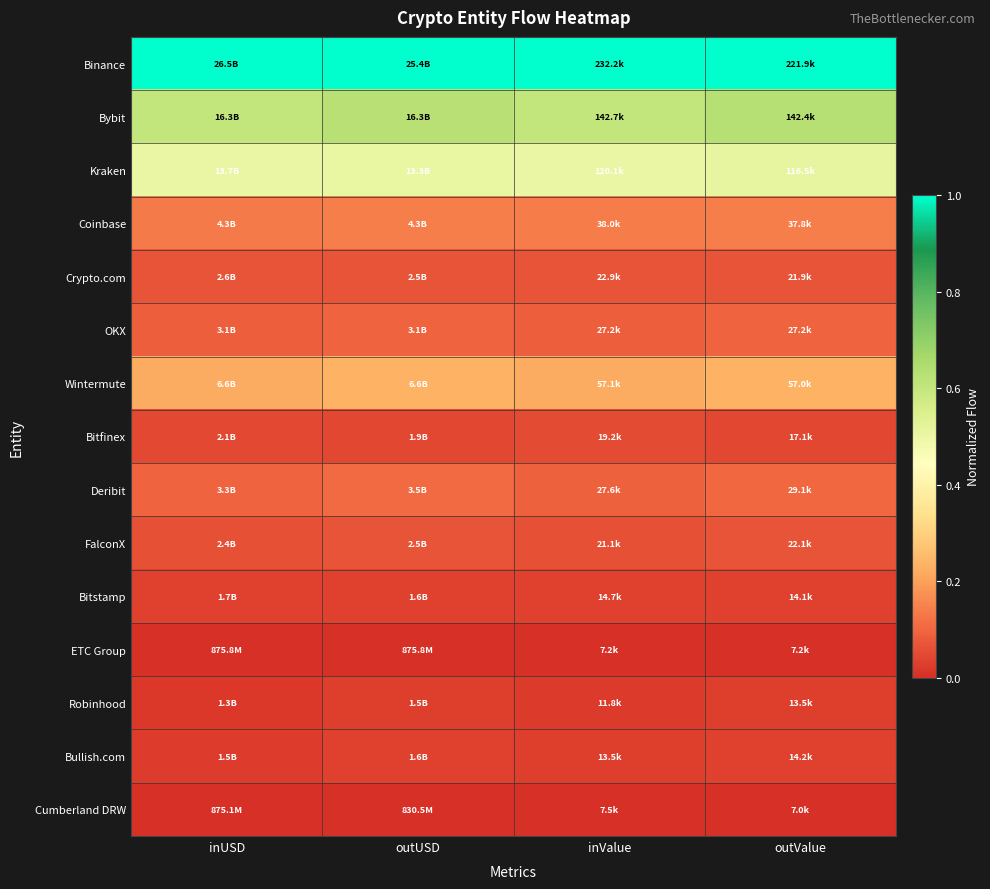

What is the difference between the highest and lowest values at outValue?

1.0